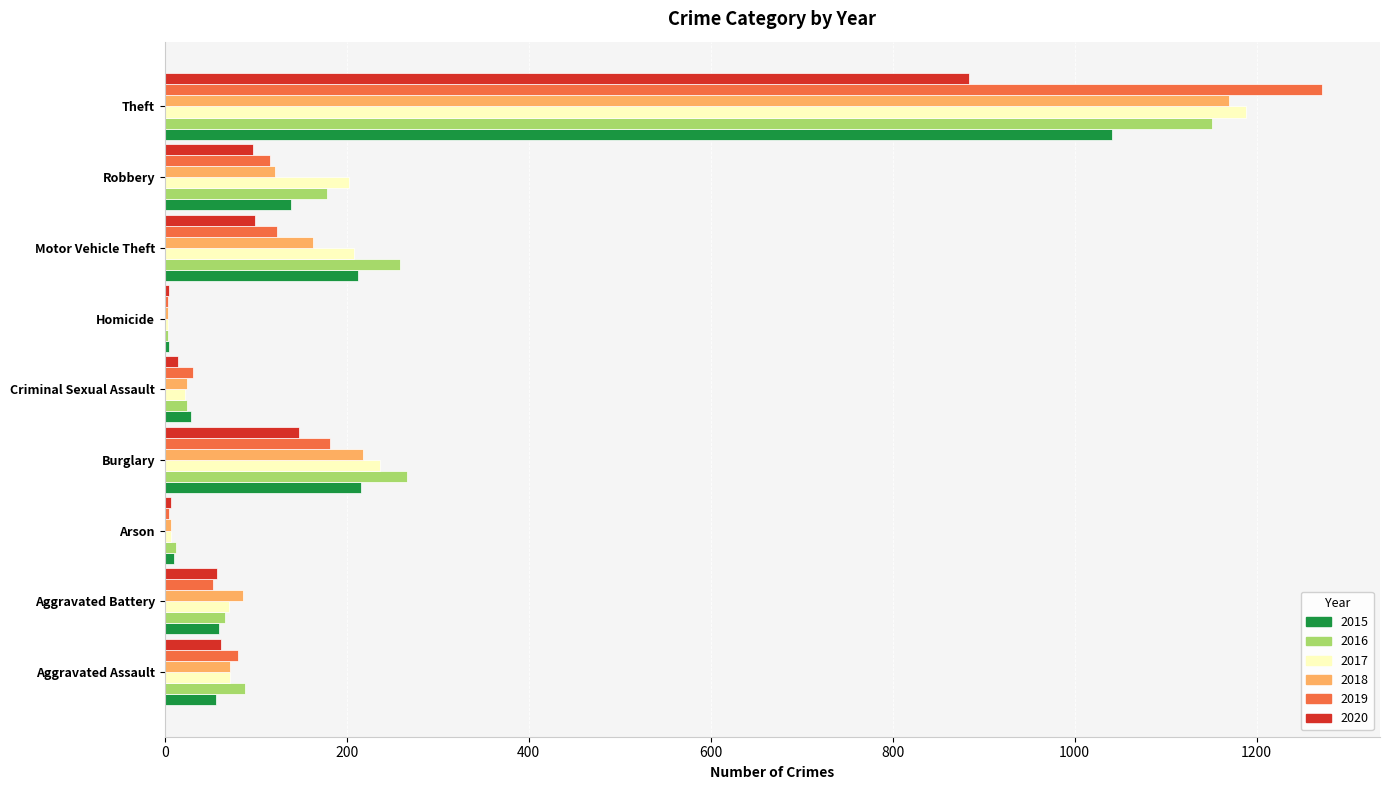

Which series has the widest spread of values?

2019